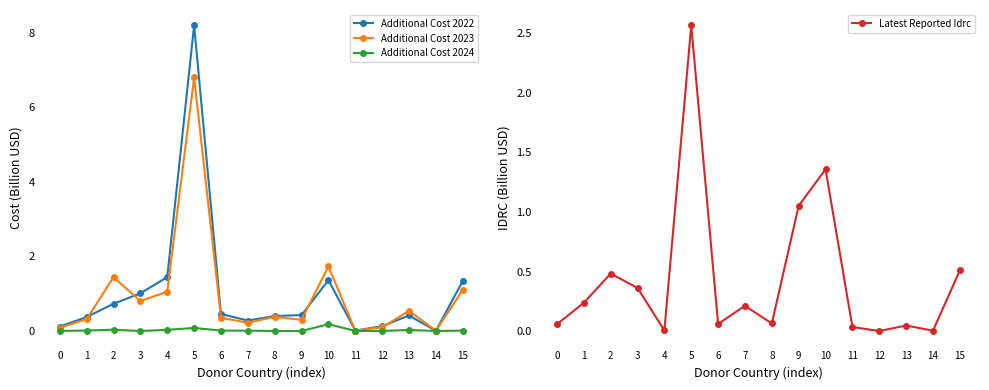

Rank the series by their maximum value, from lowest to highest.

Additional Cost 2024, Latest Reported Idrc, Additional Cost 2023, Additional Cost 2022